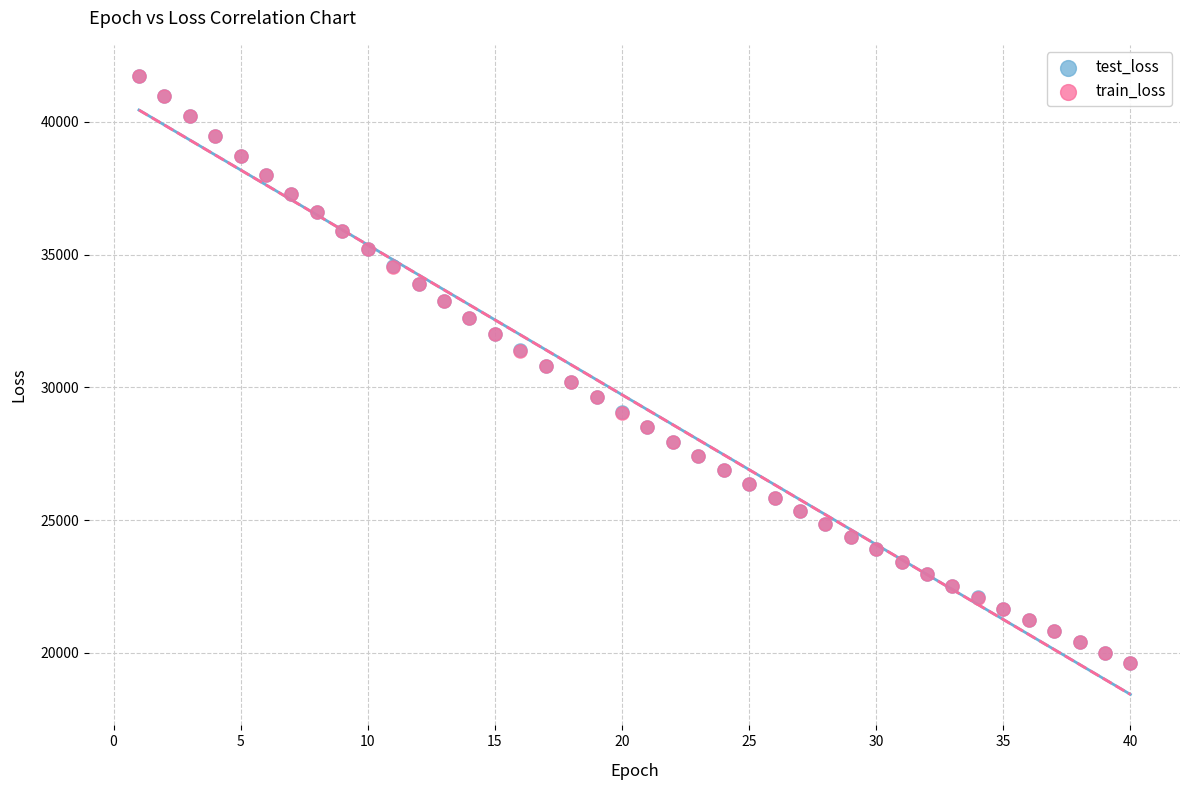

What are all the series names shown in the legend?

test_loss, train_loss